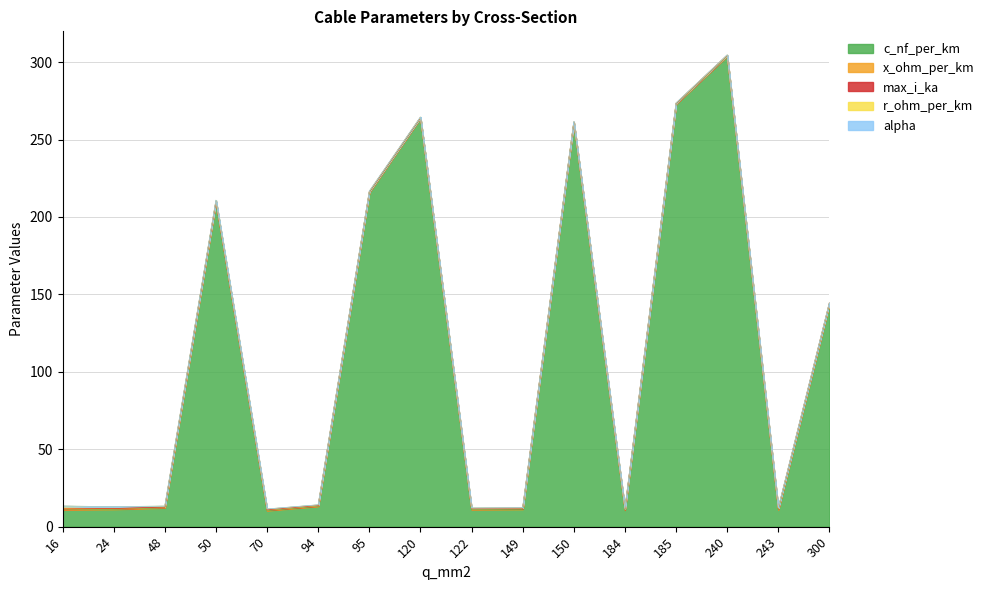

True or false: r_ohm_per_km and alpha intersect in this chart.

False